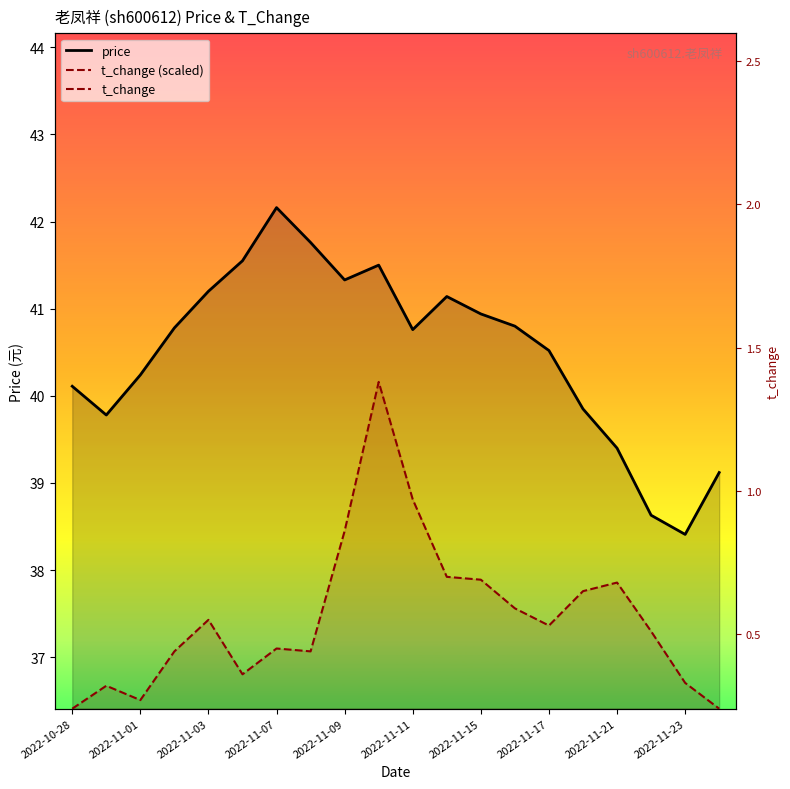

What is the minimum value shown in the chart?

36.4